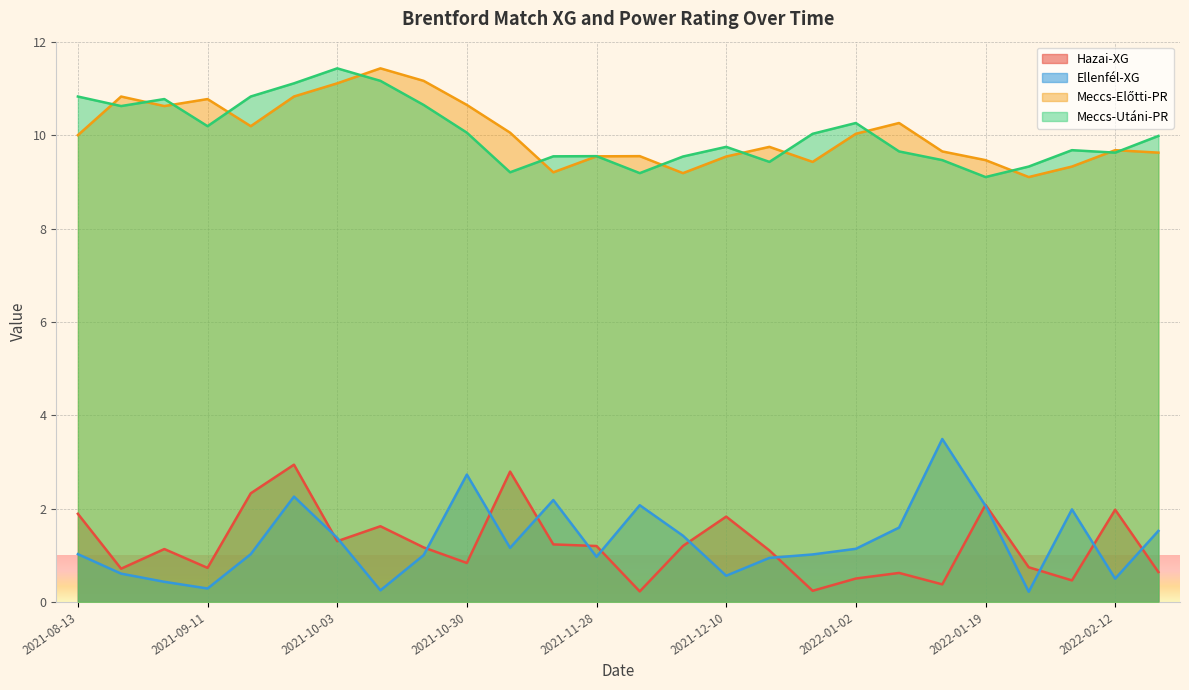

True or false: Meccs-Utáni-PR has a value of 10.2 at 2021-09-11.

True